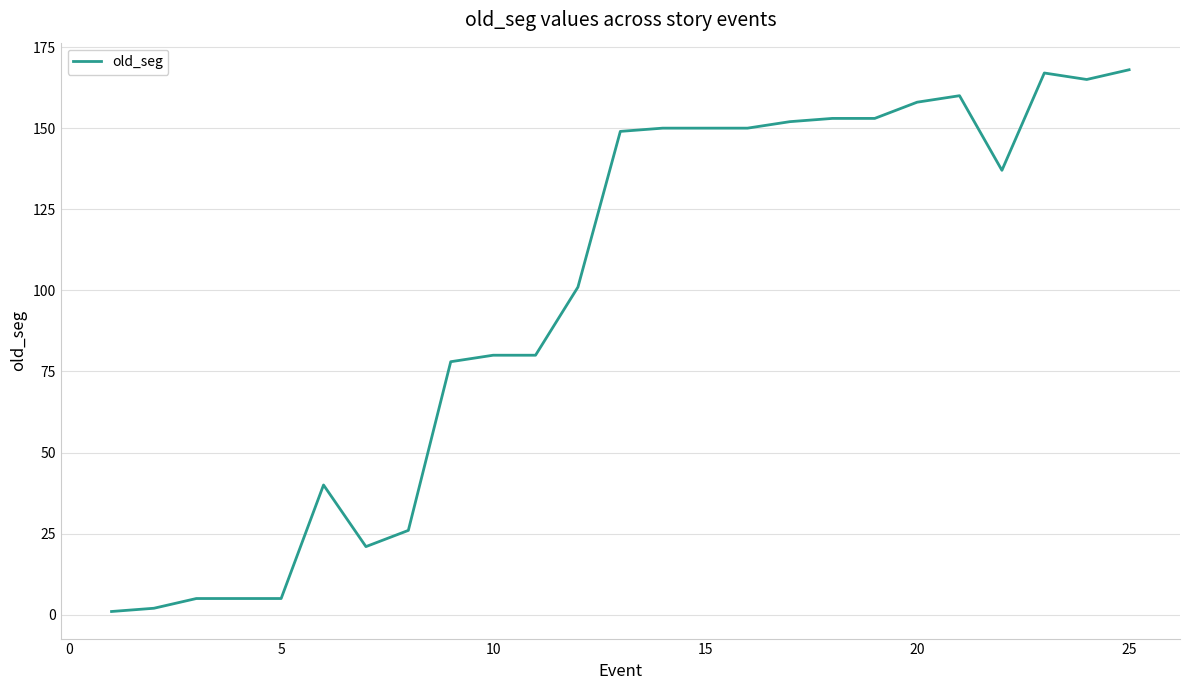

What is the greatest value displayed?

168